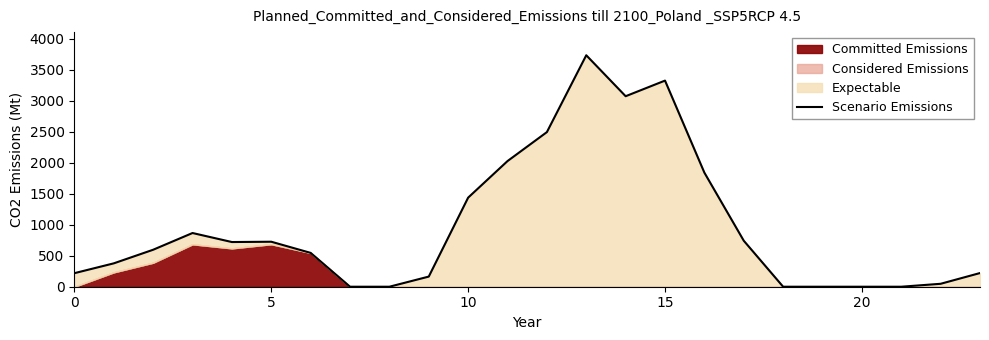

What is the label of the 8th point from the left?

7